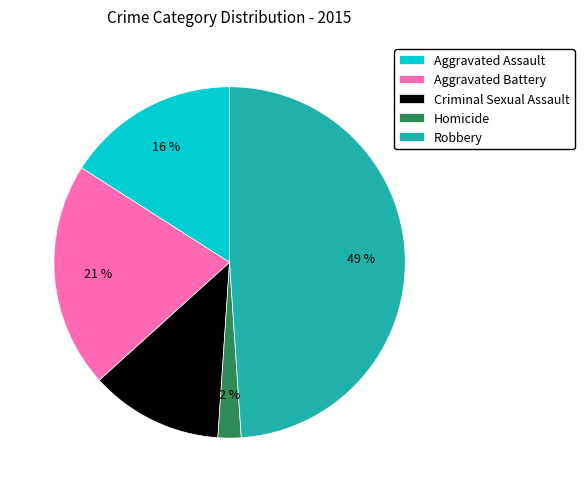

How many segments does this pie chart have?

5